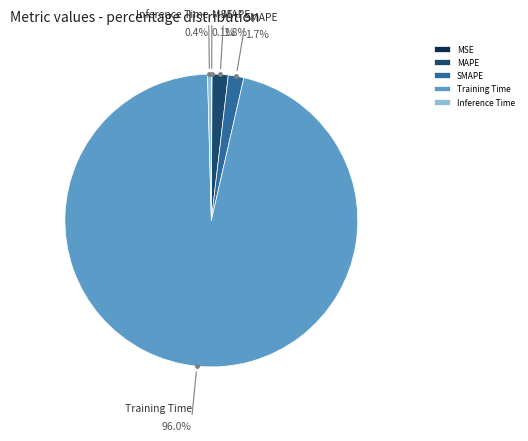

Which has a higher value, Training Time or MAPE?

Training Time